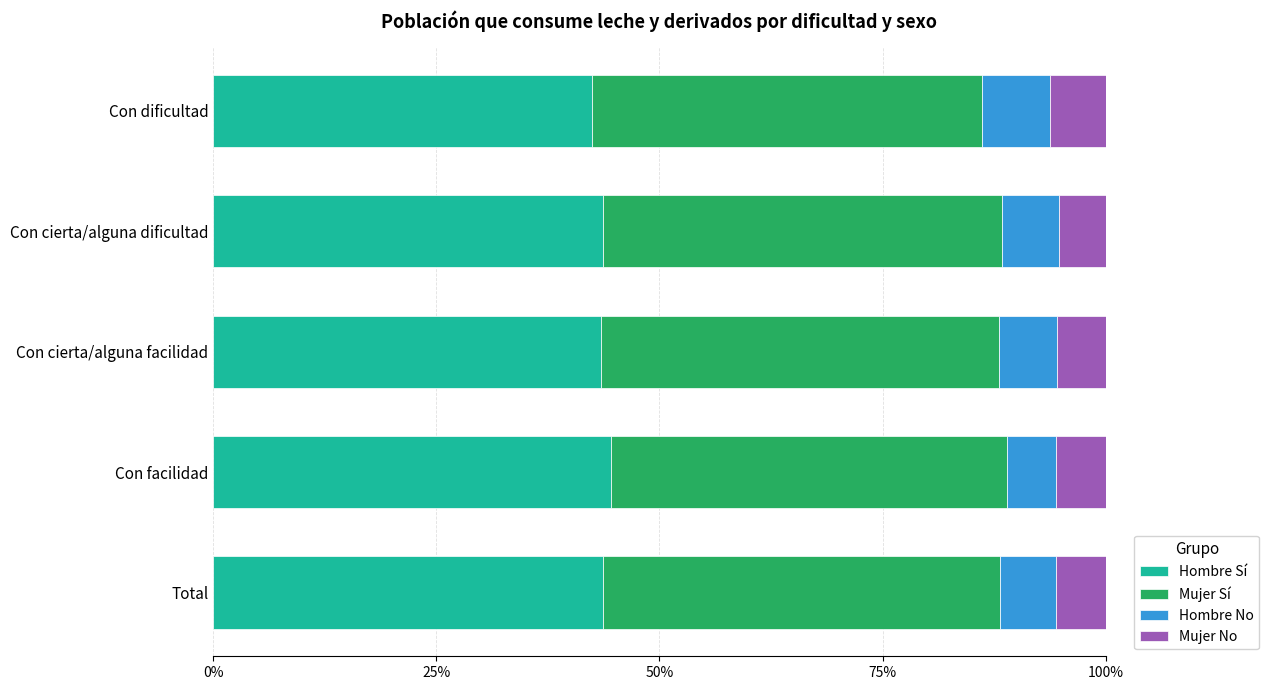

What are all the series names shown in the legend?

Hombre Sí, Mujer Sí, Hombre No, Mujer No